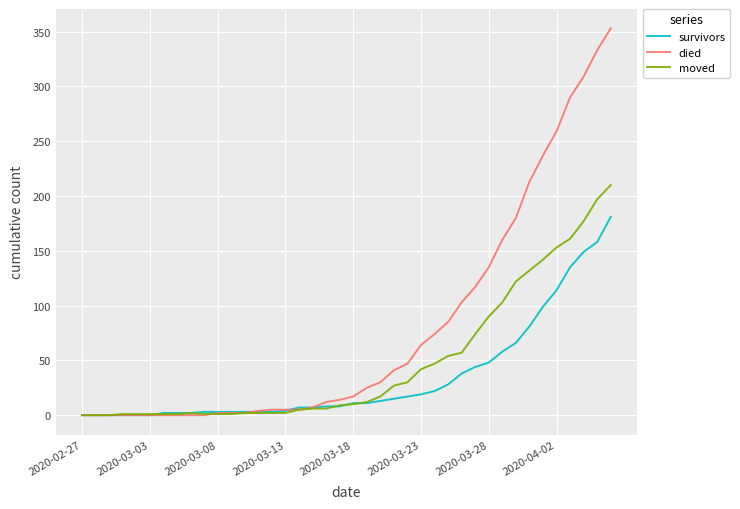

What is the highest value of the died series?

353